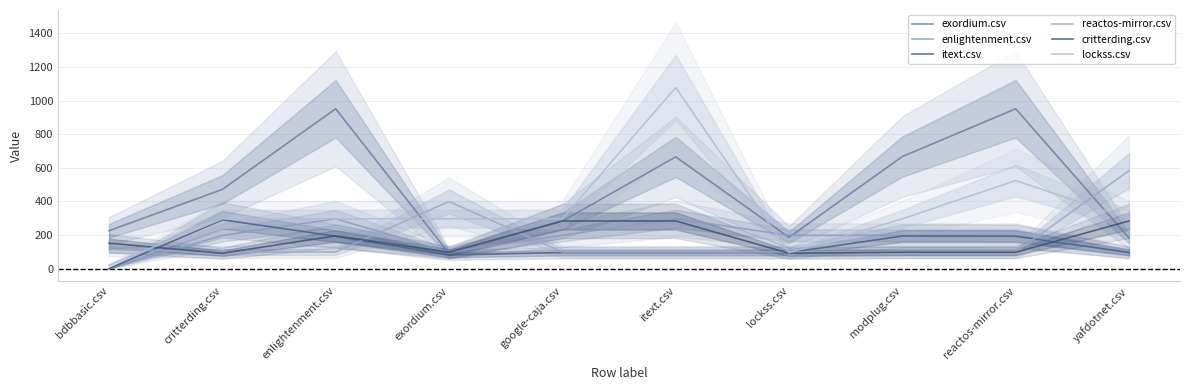

What is the sum of the critterding.csv values at exordium.csv and reactos-mirror.csv?

195.0